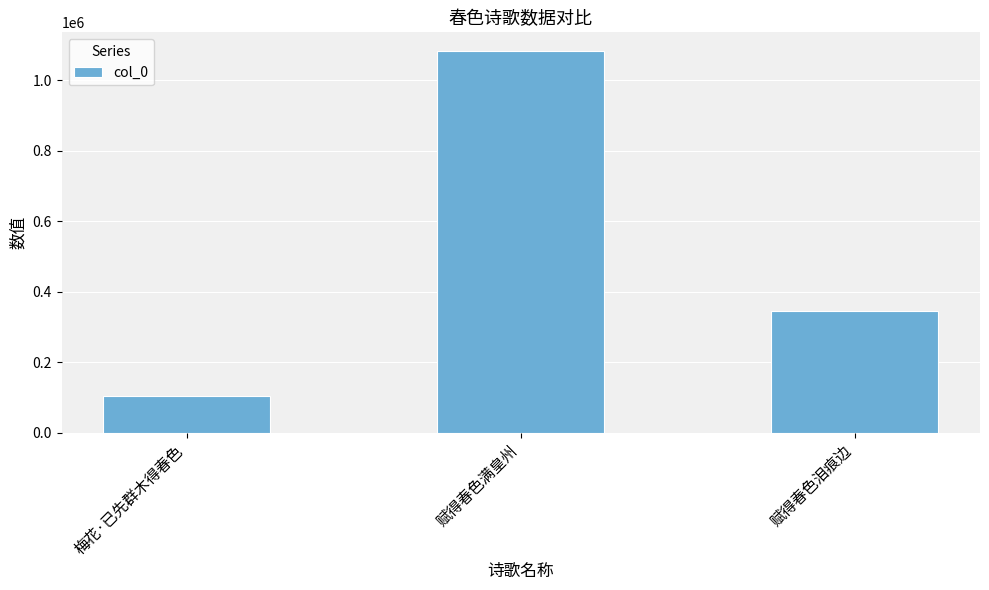

What is the minimum value shown in the chart?

104298